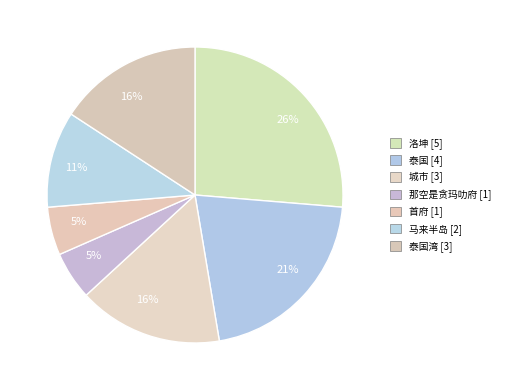

How many segments does this pie chart have?

7